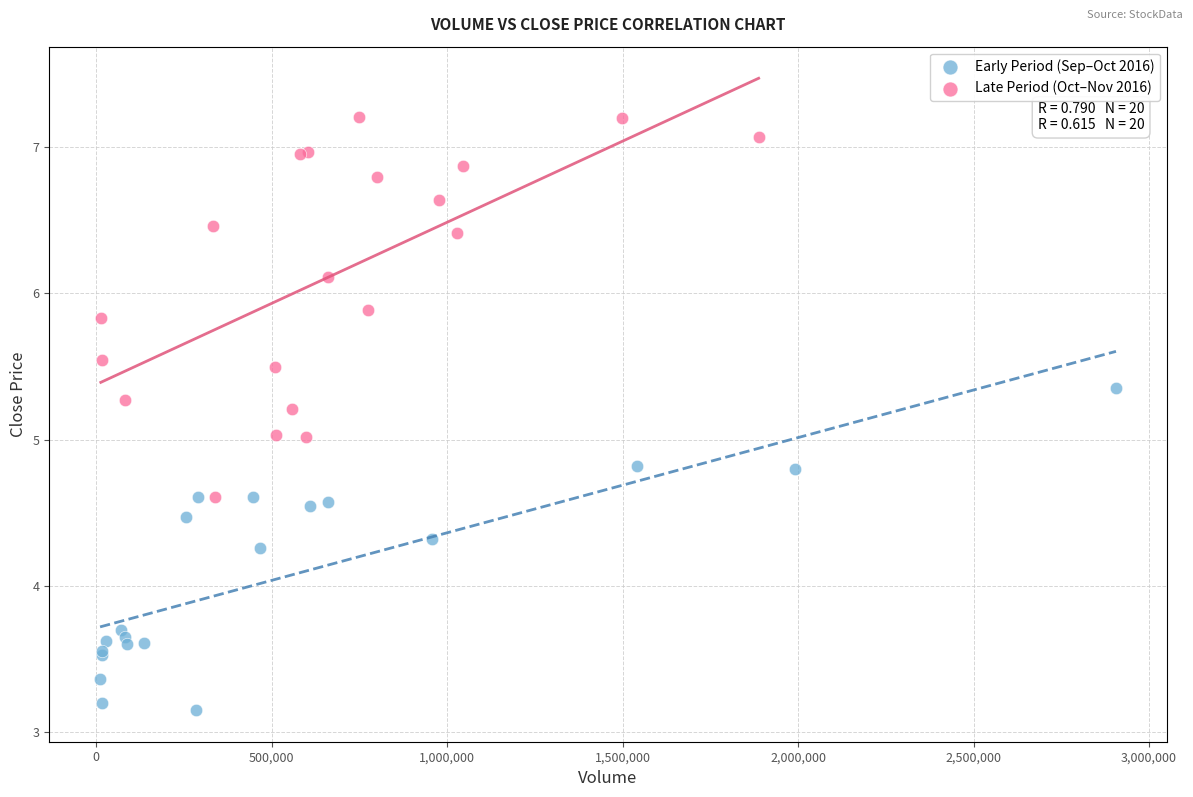

Which series reaches the minimum Y coordinate?

Early Period (Sep–Oct 2016)